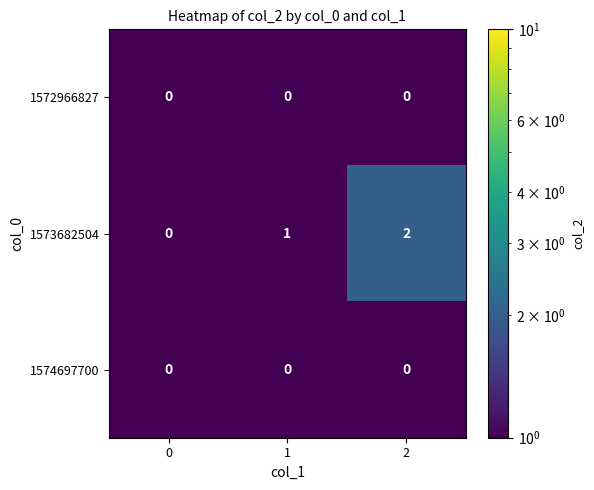

The value of 1573682504 at 0 is 1. True or false?

False